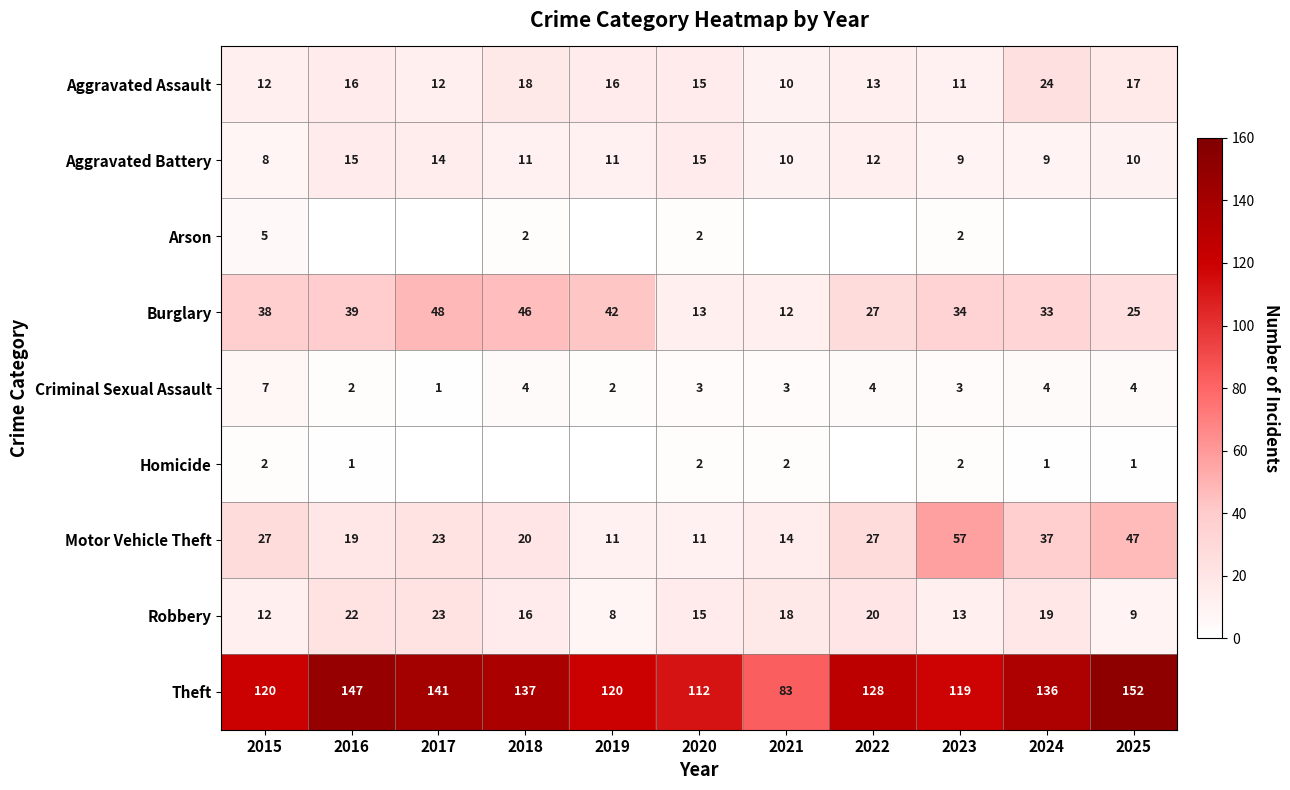

True or false: Robbery has a value of 9 at 2025.

True